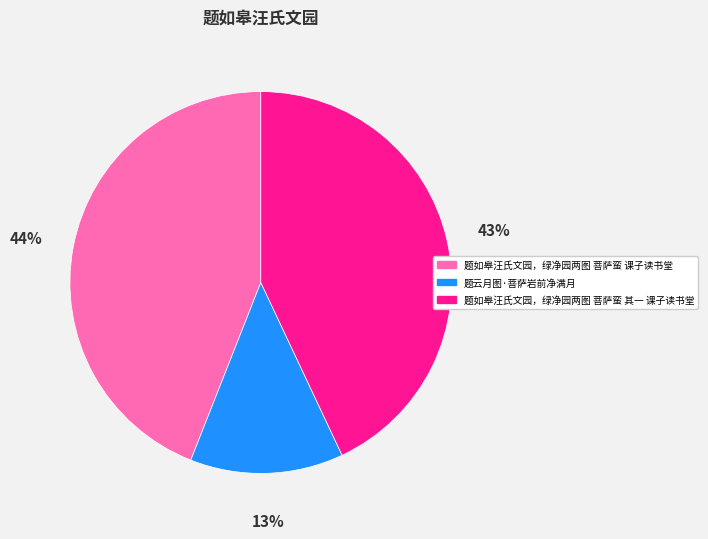

What percentage is the 题云月图·菩萨岩前净满月 slice, to the nearest percent?

13%